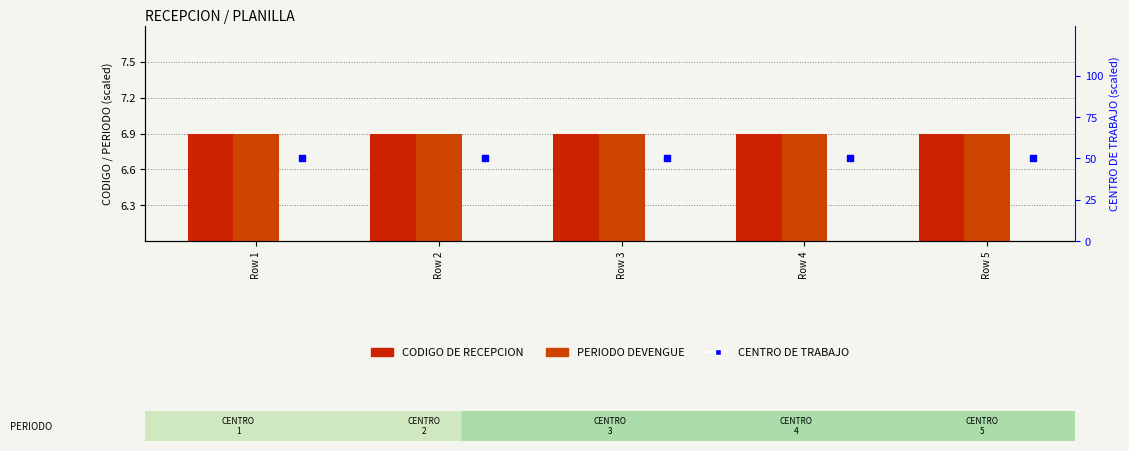

Which series has the largest total across all categories?

CENTRO DE TRABAJO